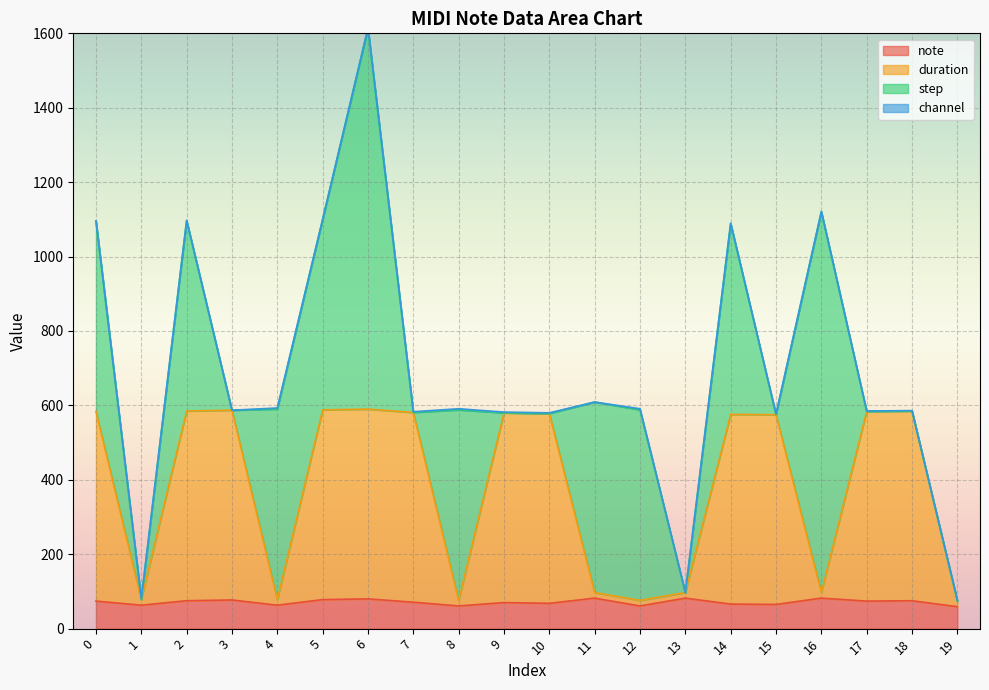

How many data points in duration are less than 578?

10